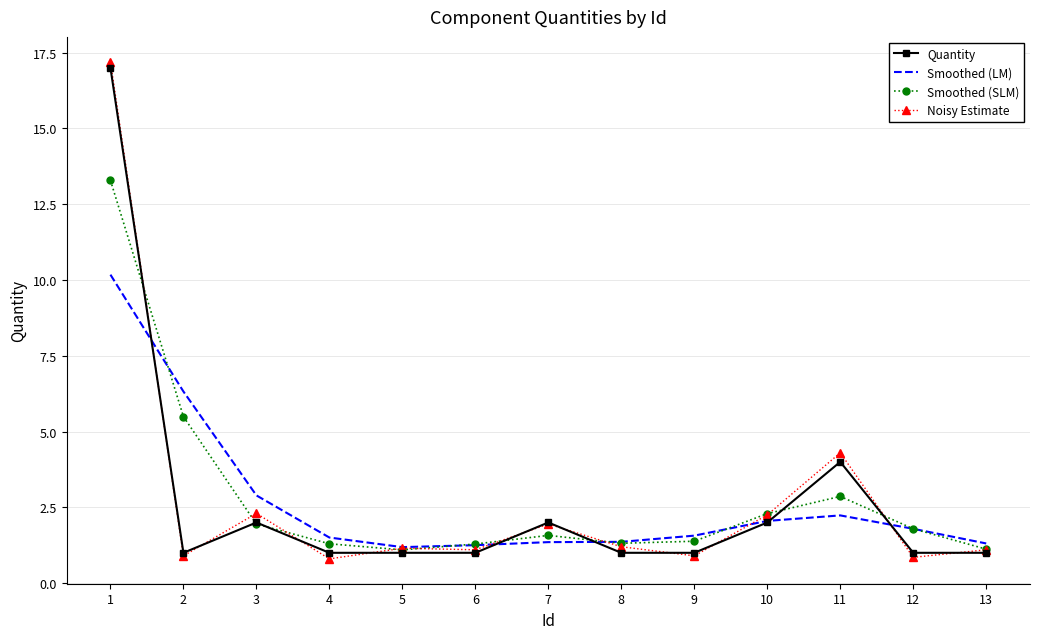

How many interior local peaks does the Smoothed (SLM) series have?

2